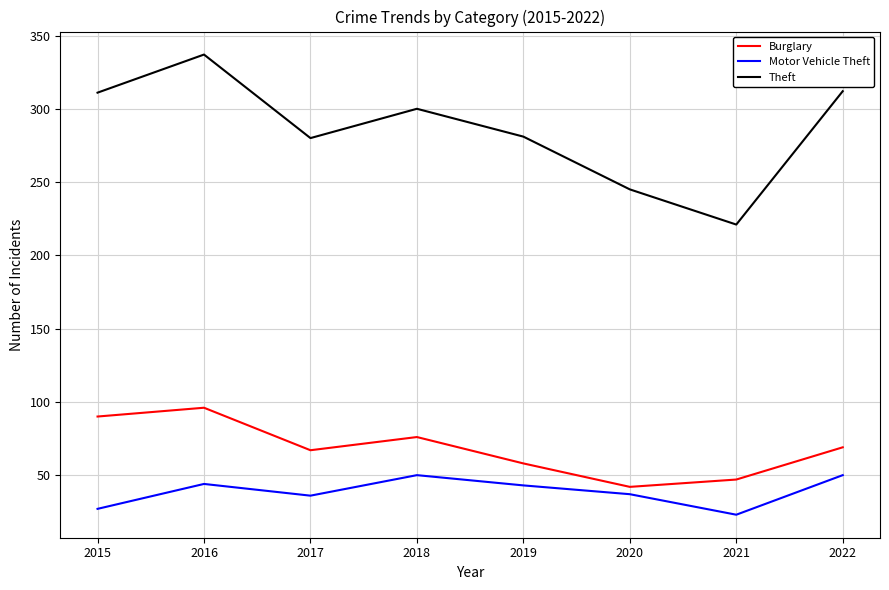

Which category has the highest value across all series?

2016